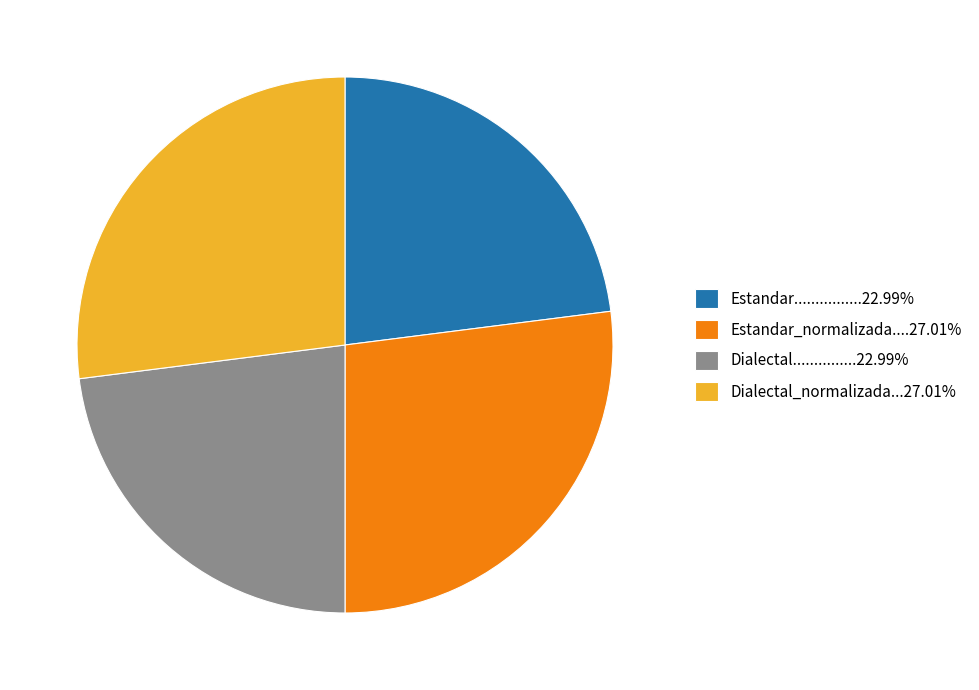

Is there a majority slice in this chart?

No